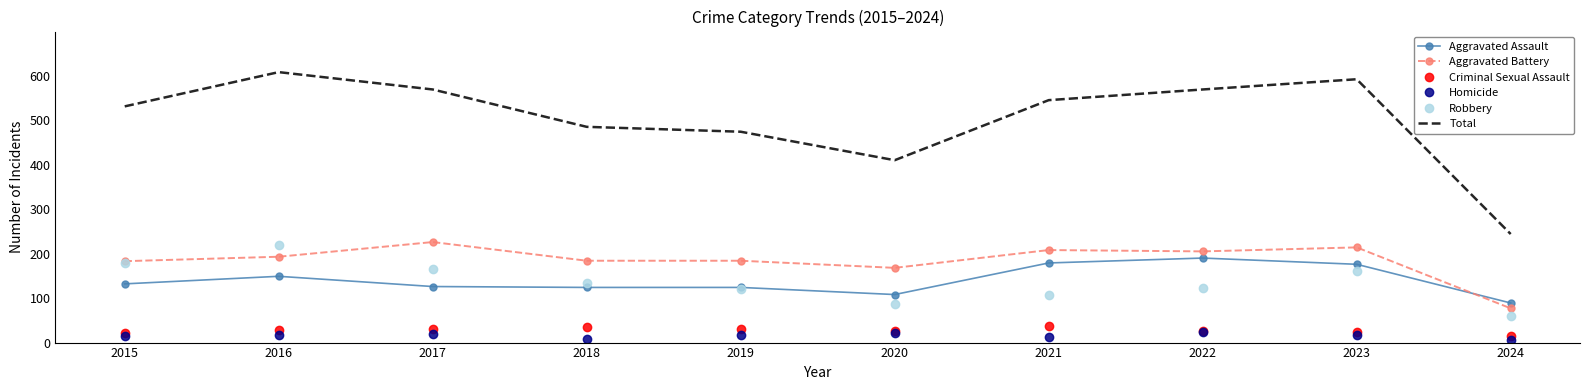

True or false: Aggravated Battery and Total intersect in this chart.

False